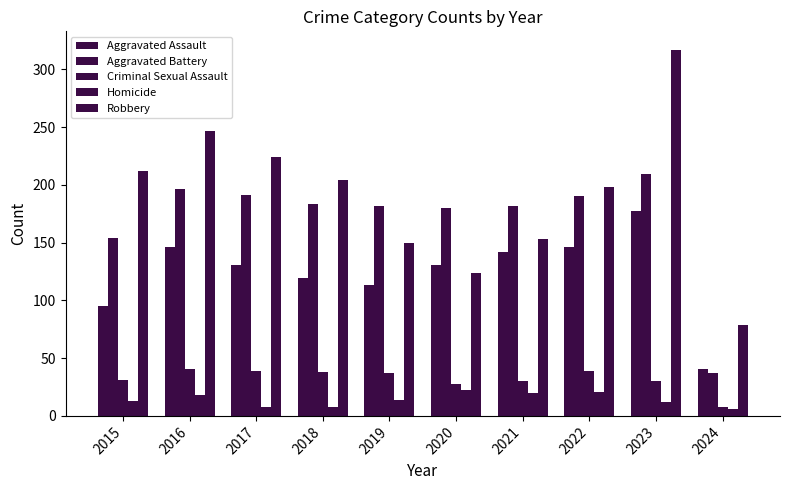

Reading right to left, extract all data points from this chart.

Aggravated Assault: 2024=41	2023=177	2022=146	2021=142	2020=131	2019=113	2018=119	2017=131	2016=146	2015=95
Aggravated Battery: 2024=37	2023=209	2022=190	2021=182	2020=180	2019=182	2018=183	2017=191	2016=196	2015=154
Criminal Sexual Assault: 2024=8	2023=30	2022=39	2021=30	2020=28	2019=37	2018=38	2017=39	2016=41	2015=31
Homicide: 2024=6	2023=12	2022=21	2021=20	2020=22	2019=14	2018=8	2017=8	2016=18	2015=13
Robbery: 2024=79	2023=317	2022=198	2021=153	2020=124	2019=150	2018=204	2017=224	2016=247	2015=212